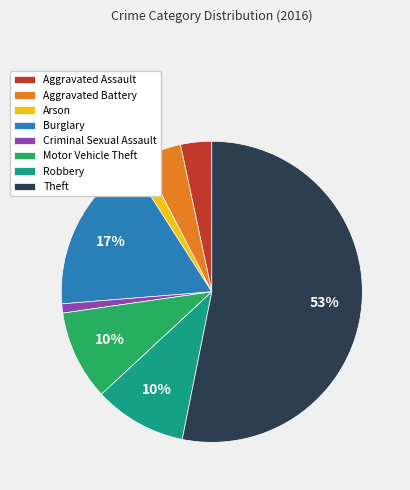

Which has a higher value, Robbery or Theft?

Theft